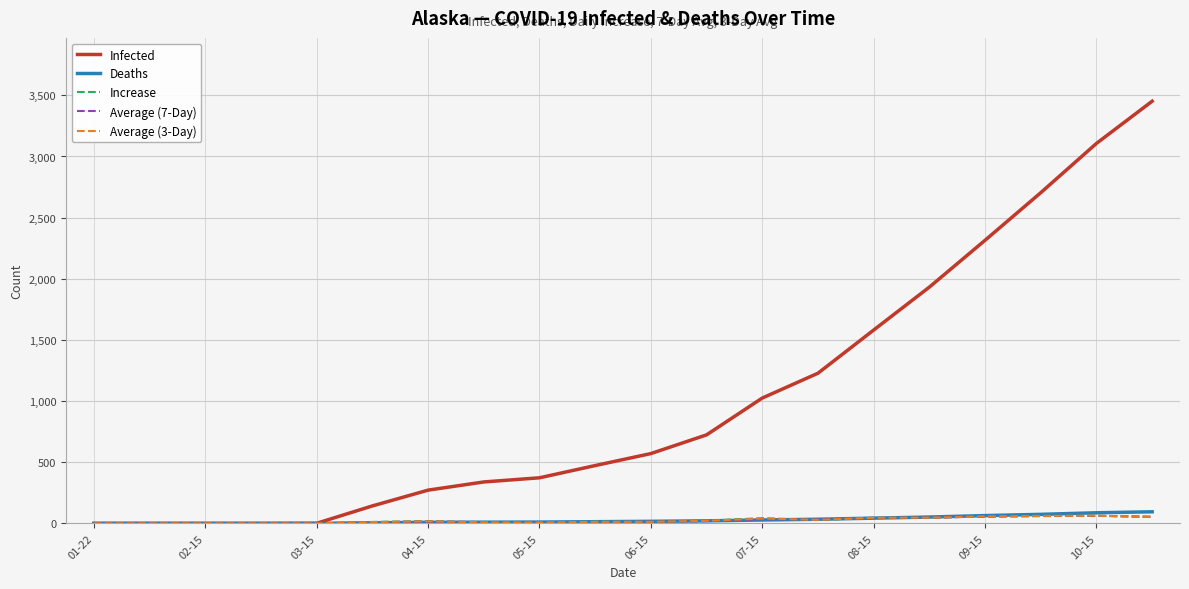

Which series has the widest spread of values?

Infected